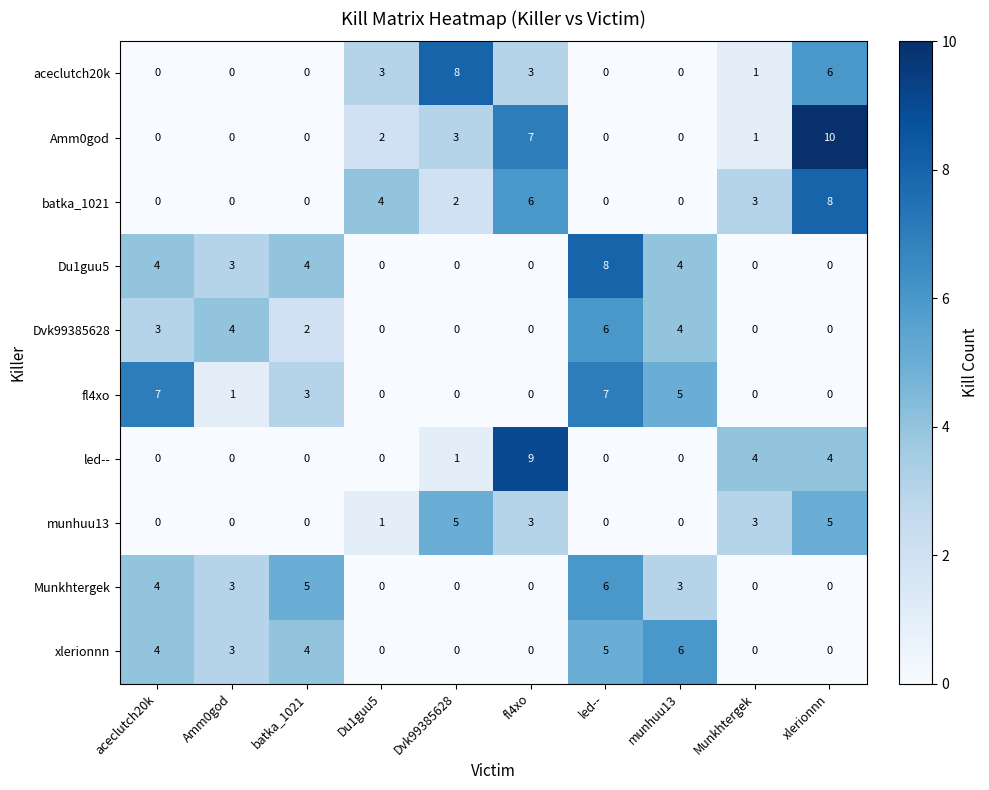

What is the difference between the highest and lowest values at fl4xo?

9